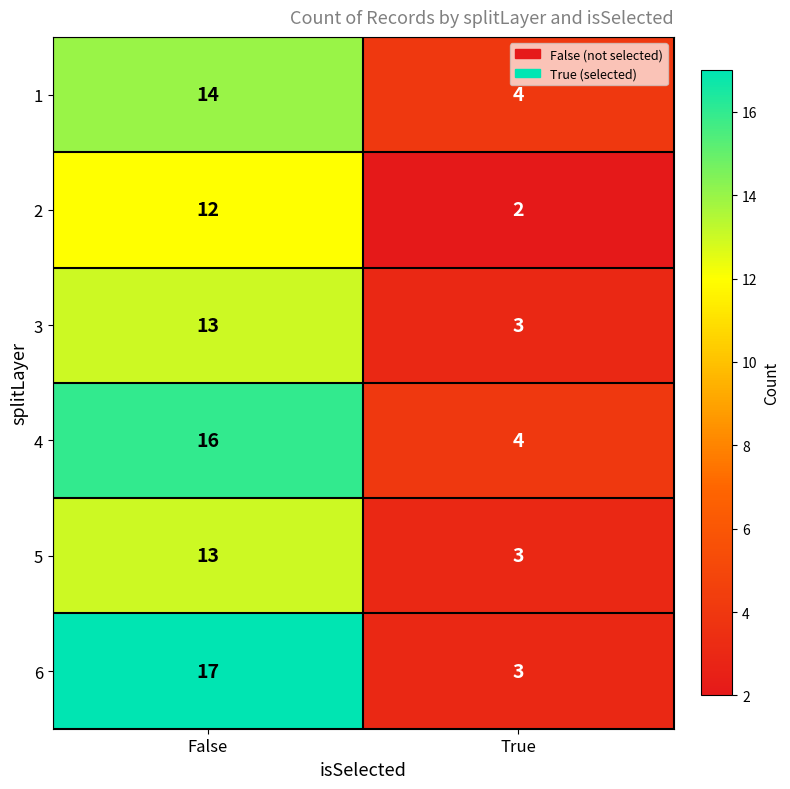

What is the difference between the maximum and minimum values in the 2 series?

10